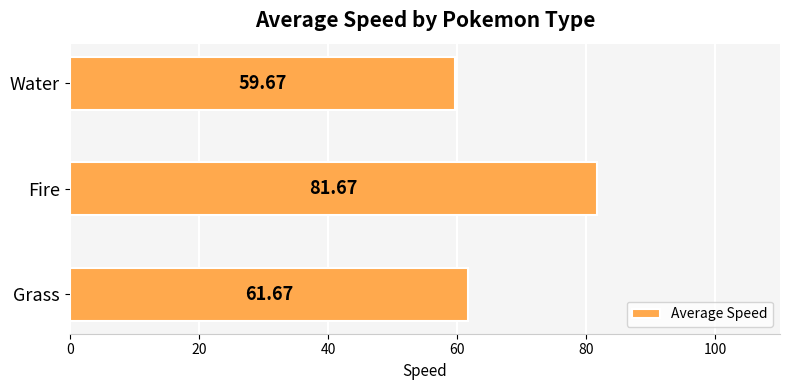

Rank the categories by value from highest to lowest.

Fire, Grass, Water